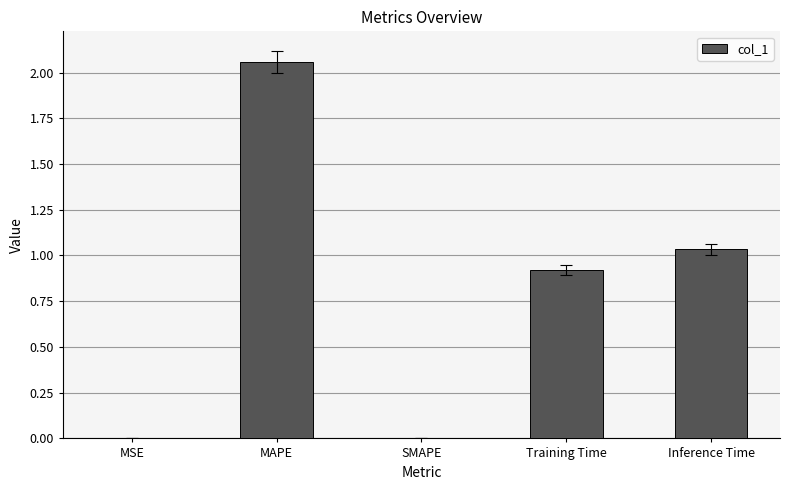

Read the value at Training Time.

0.9